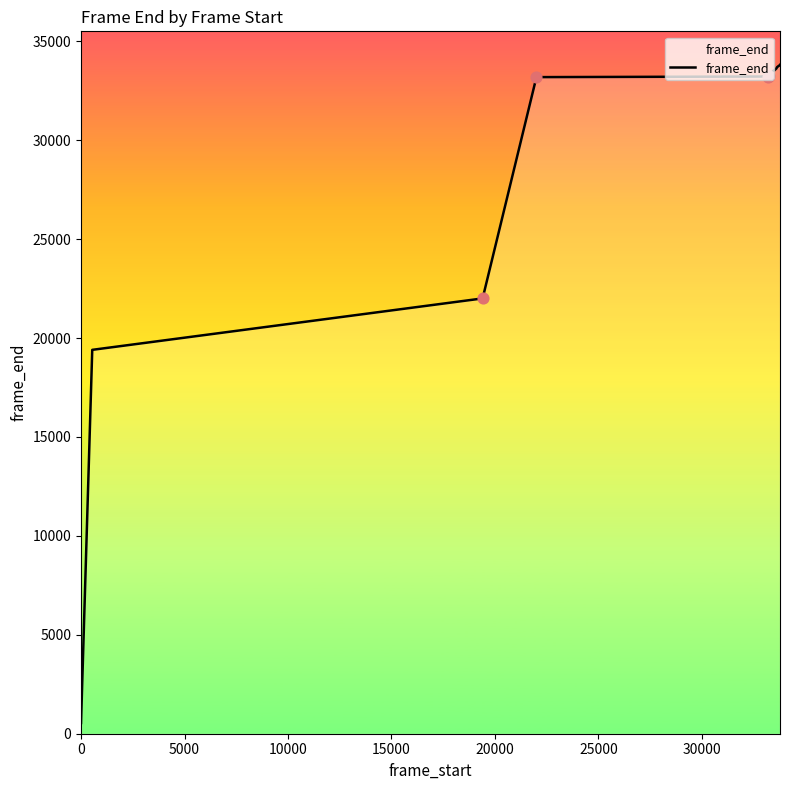

What is the greatest value displayed?

33815